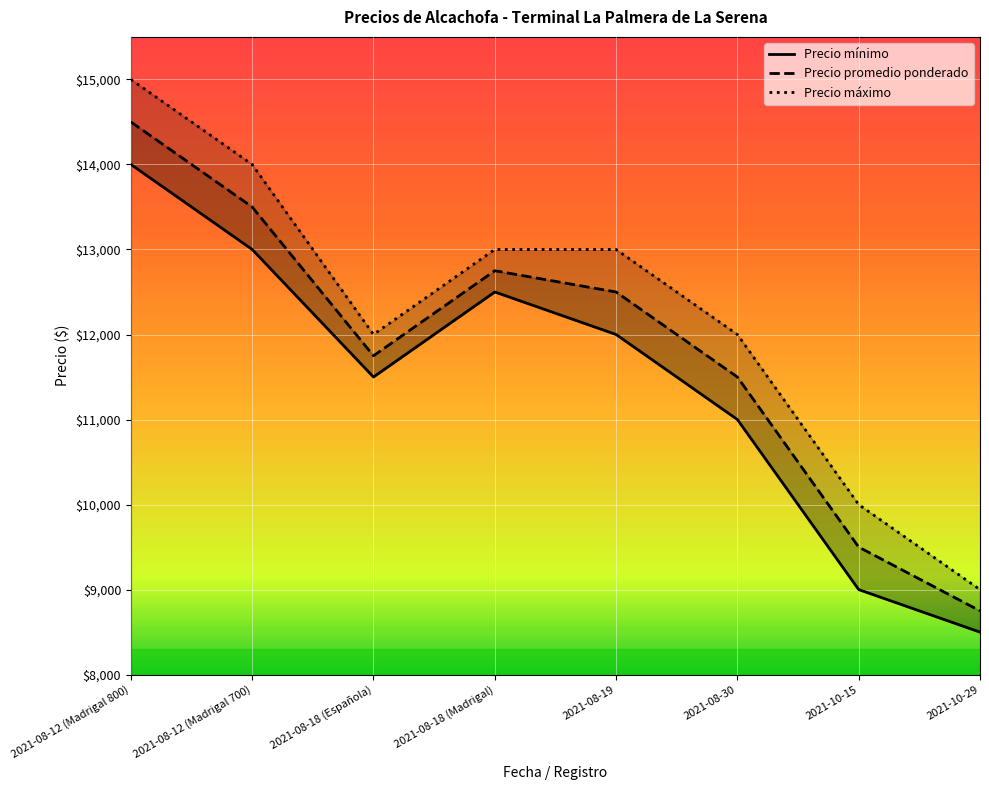

What is the difference between the maximum and minimum values in the Precio mínimo series?

5500